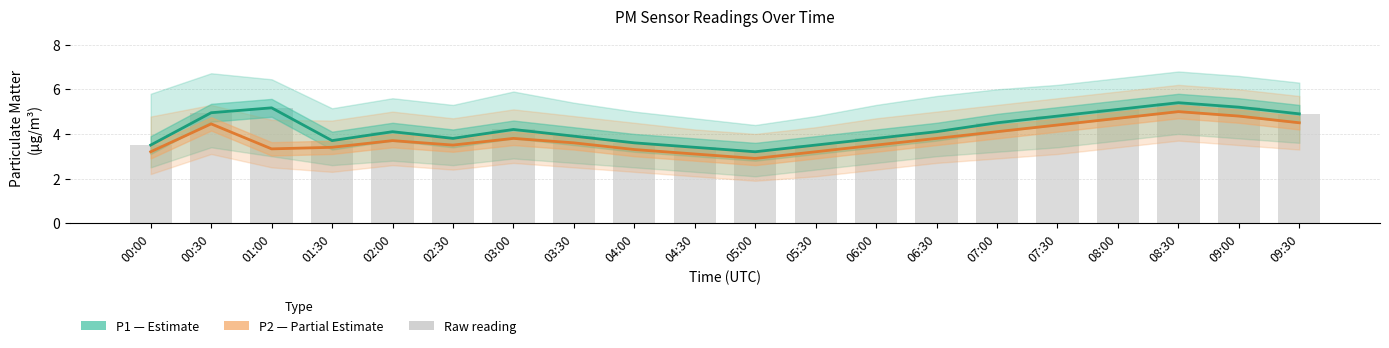

Which series has the widest spread of values?

P1 (Estimate)